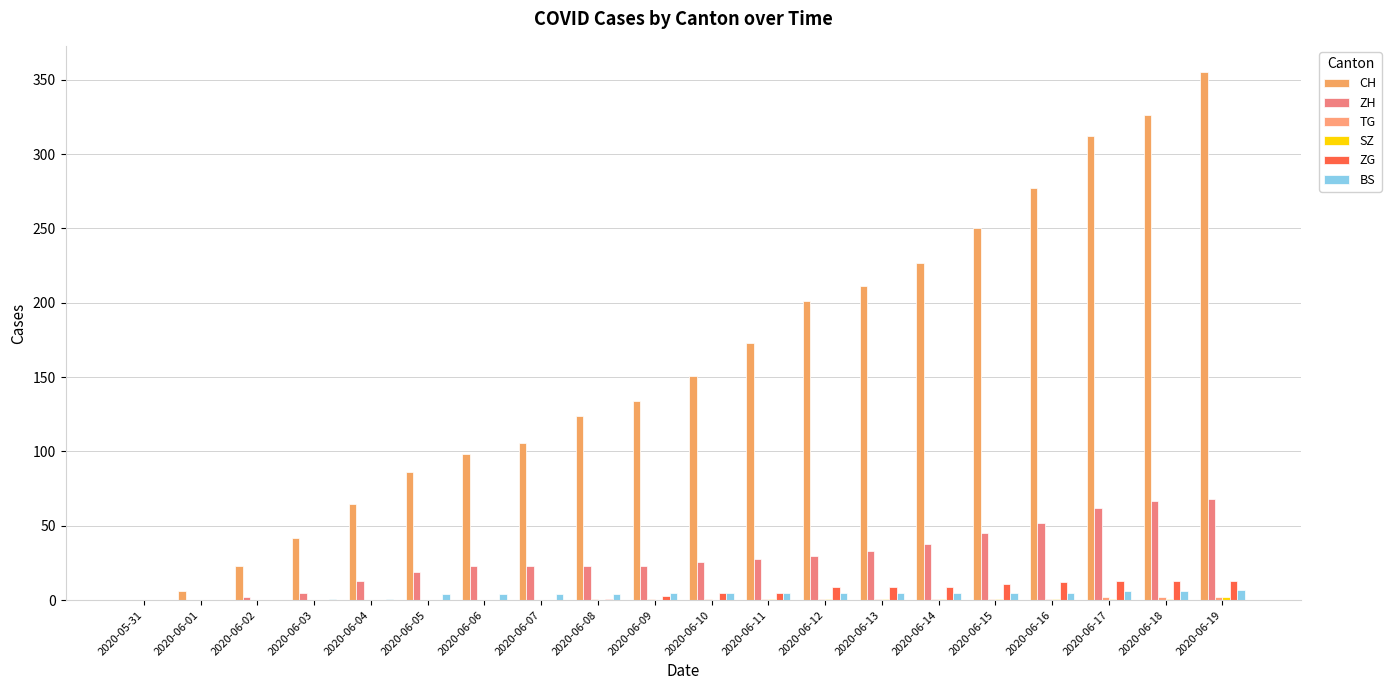

Between 2020-06-04 and 2020-06-17, which series saw the biggest shift?

CH